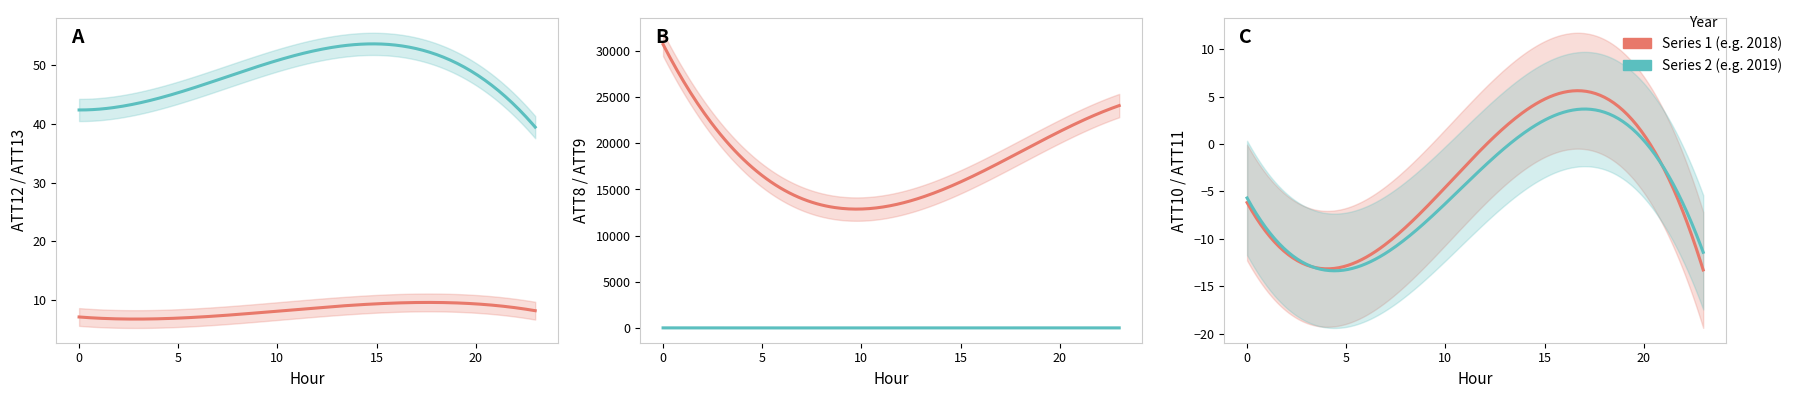

List the series in order of their peak value, lowest first.

ATT9, ATT12, ATT11, ATT10, ATT13, ATT8